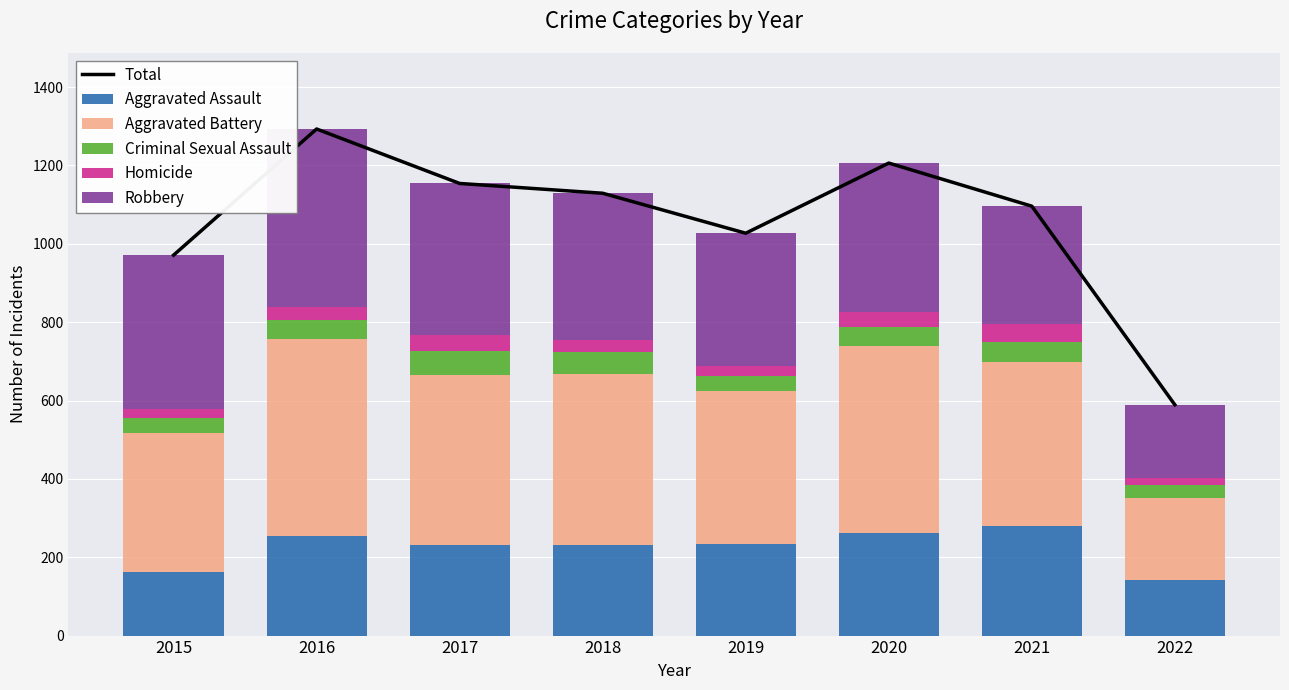

The Criminal Sexual Assault series shows 38 at 2015. True or false?

True